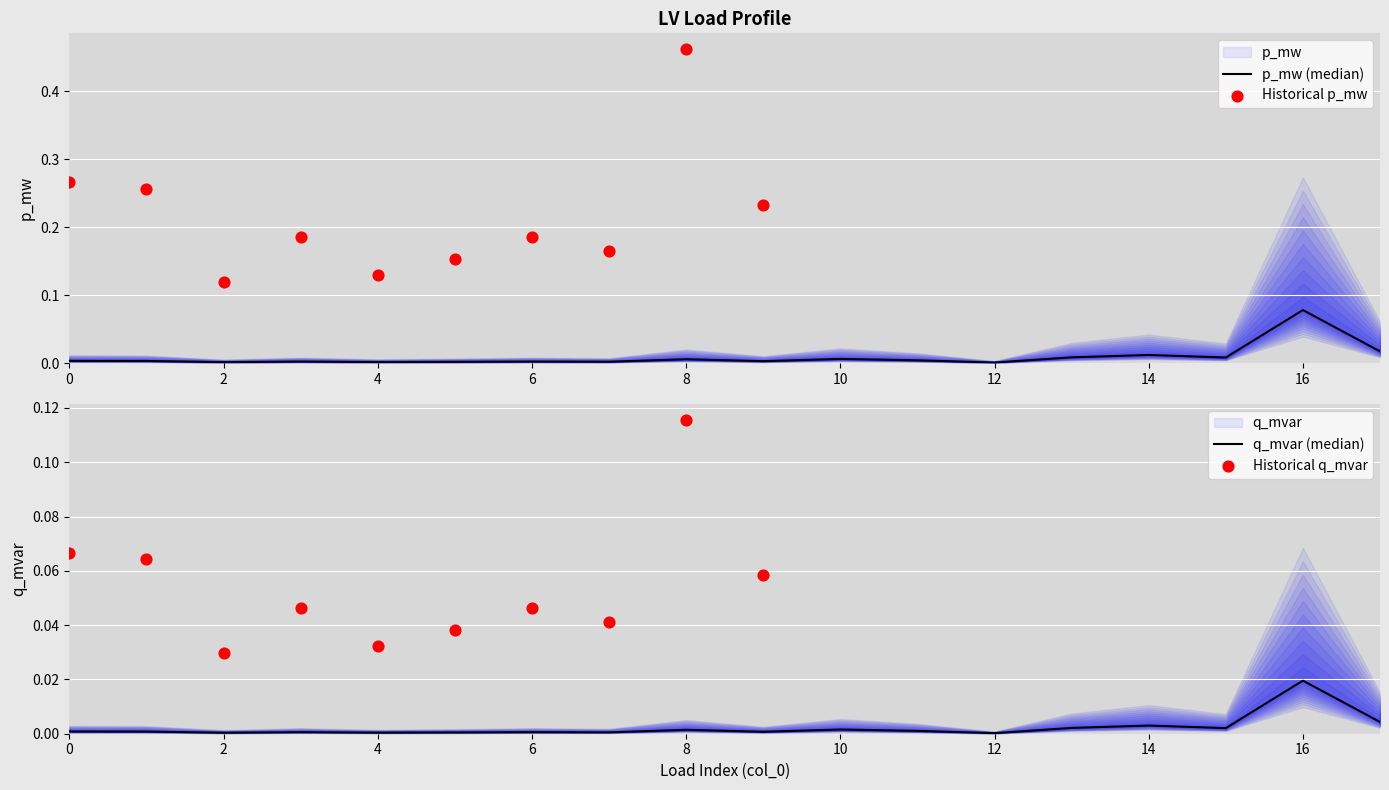

At which category is the sum across all series the highest?

16